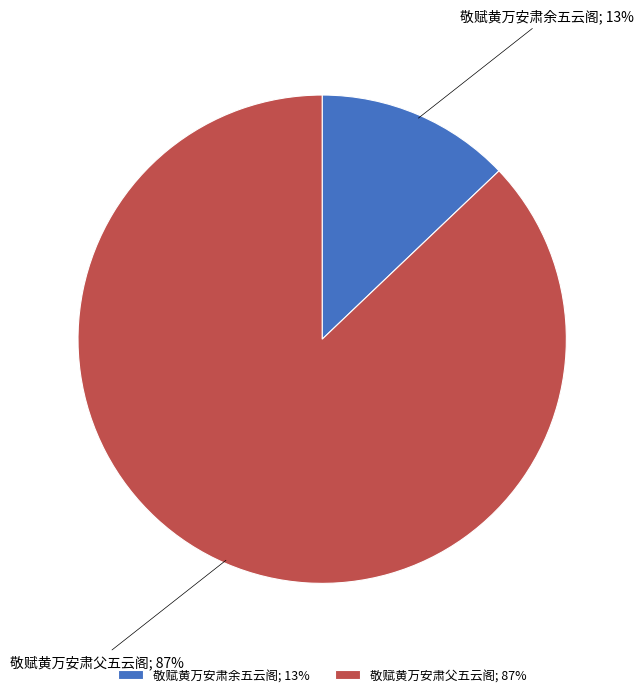

To the nearest percent, what is the combined percentage of 敬赋黄万安肃余五云阁 and 敬赋黄万安肃父五云阁?

100%